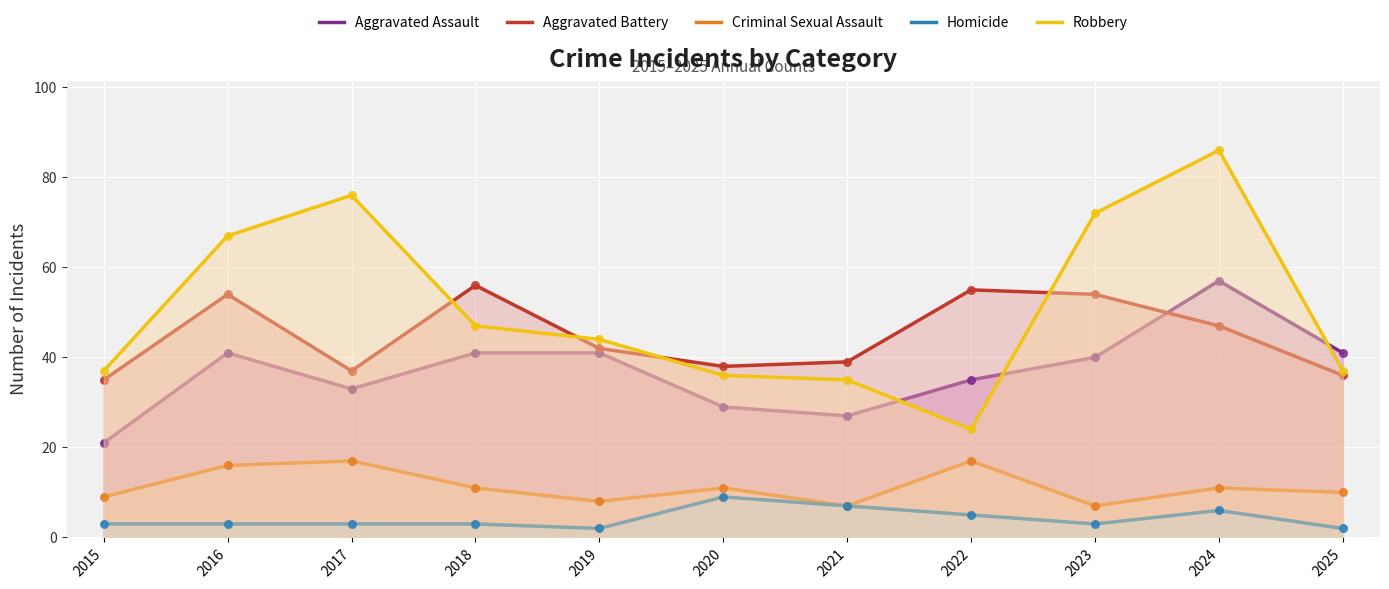

Which series has the largest Y range (max minus min)?

Robbery